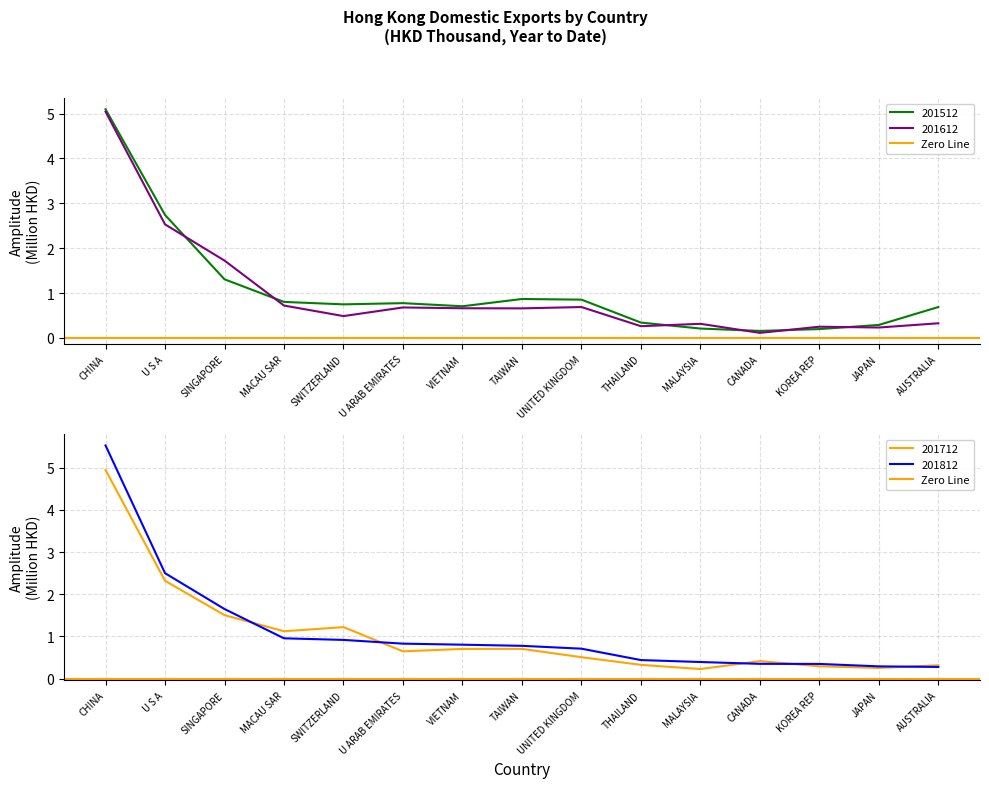

True or false: 201512 has more than 0 interior local peaks.

True